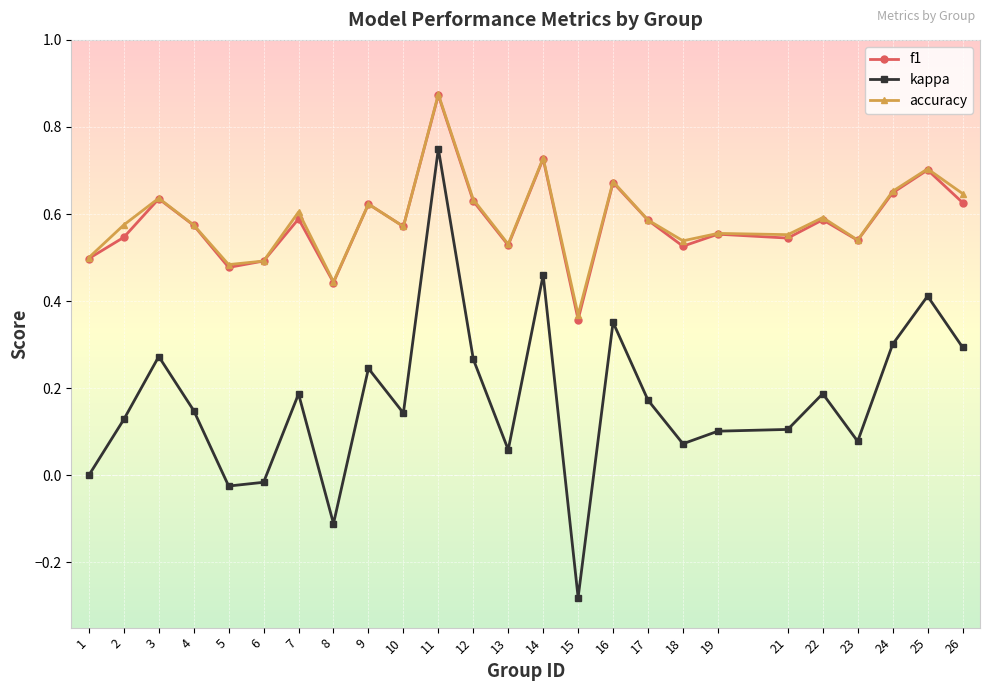

At which category is the sum across all series the highest?

11